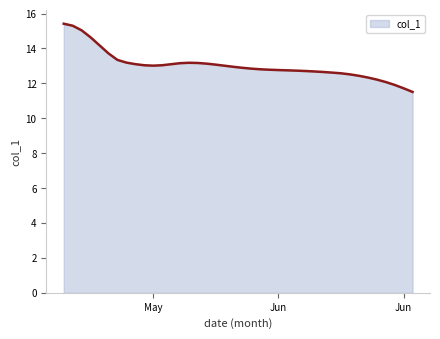

What is the minimum value shown in the chart?

11.5